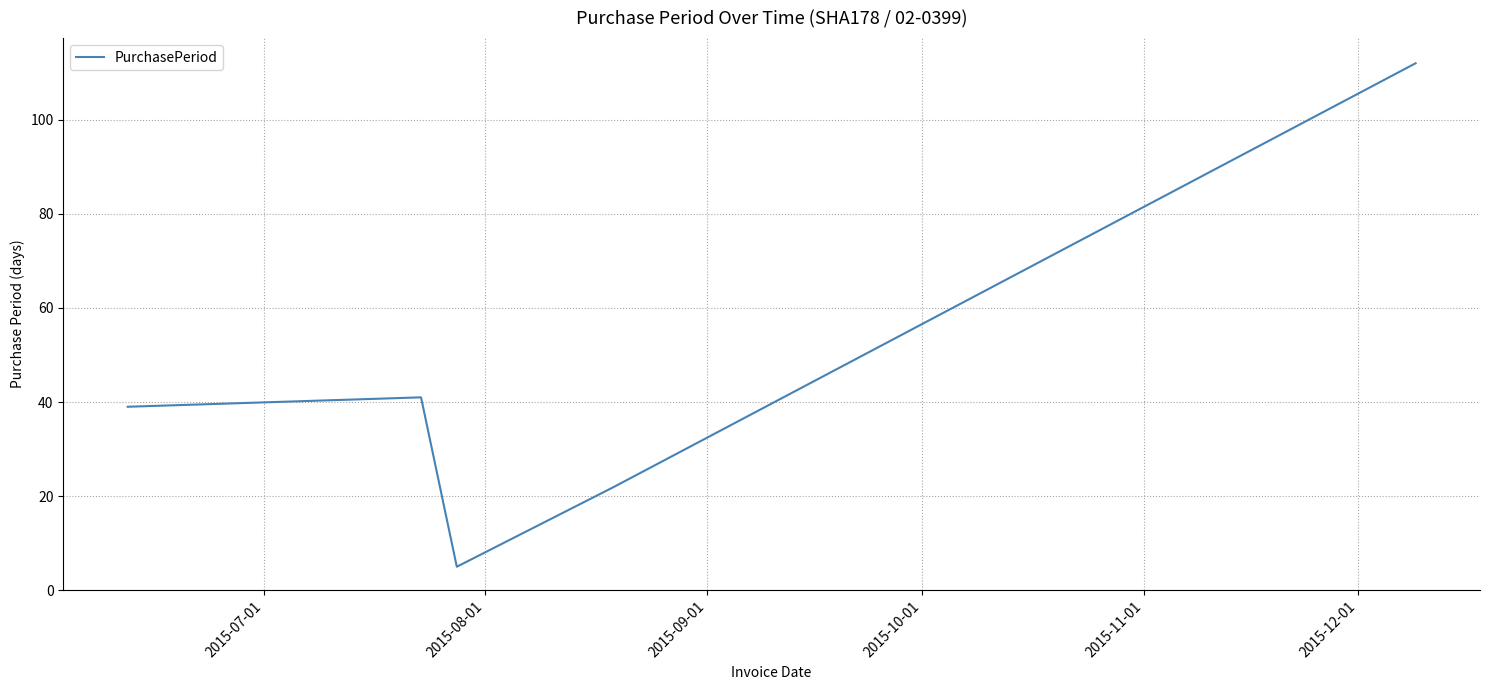

How many interior local valleys (lower than both neighbors) does the data have?

1